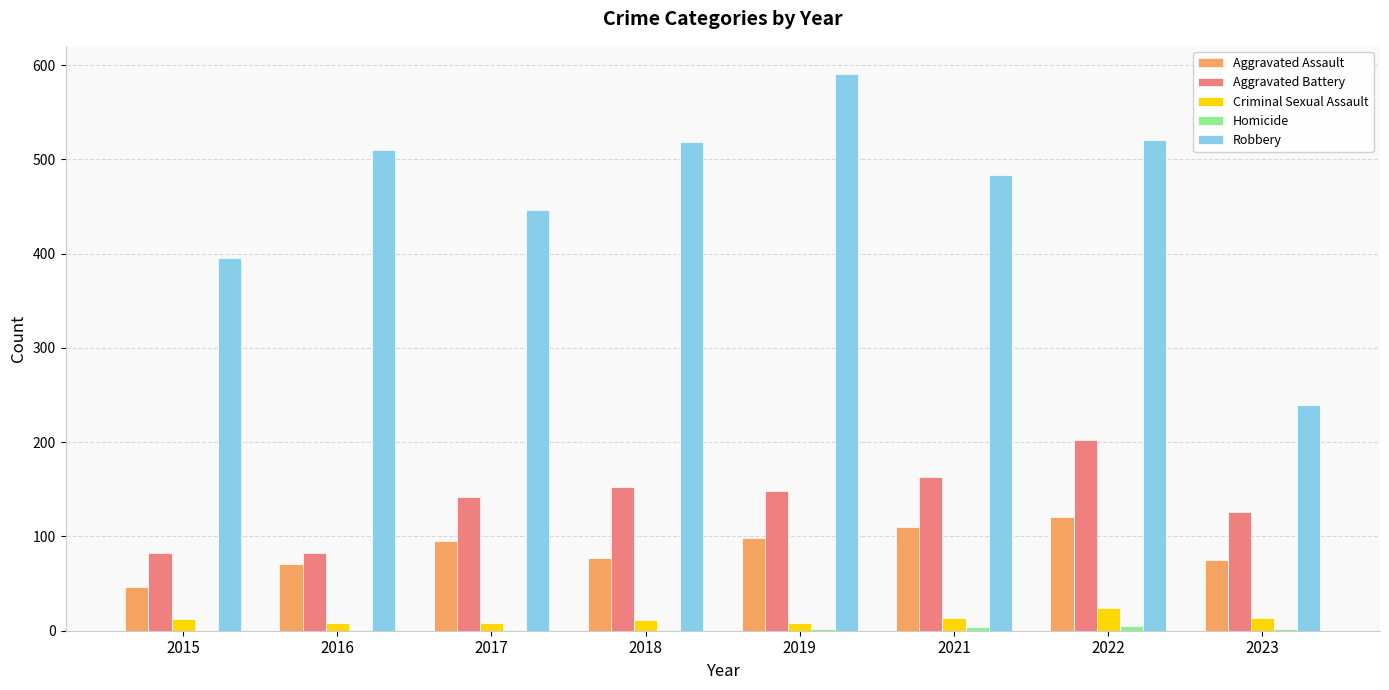

How many categories are shown in the chart?

8